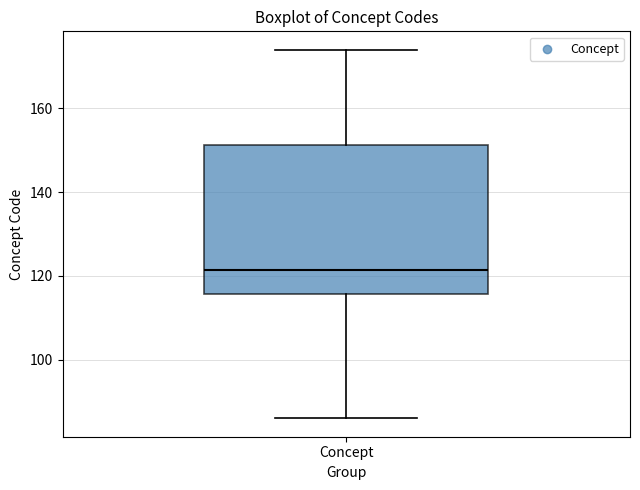

Transcribe this box plot: give where the median line is, the range the box spans, and where the two whiskers end, as read against the y-axis. The values are not printed on the chart, so give them approximately, as read against the axis.

median 122, box 116 to 152, whiskers 86 to 174